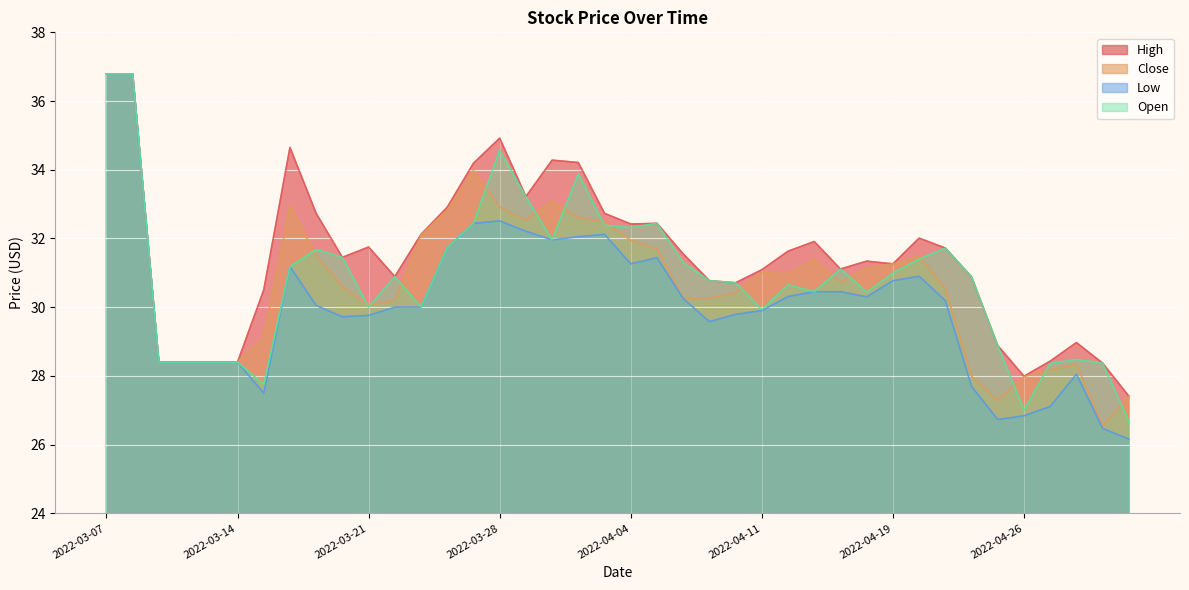

What is the label of the 37th point from the right?

2022-03-10